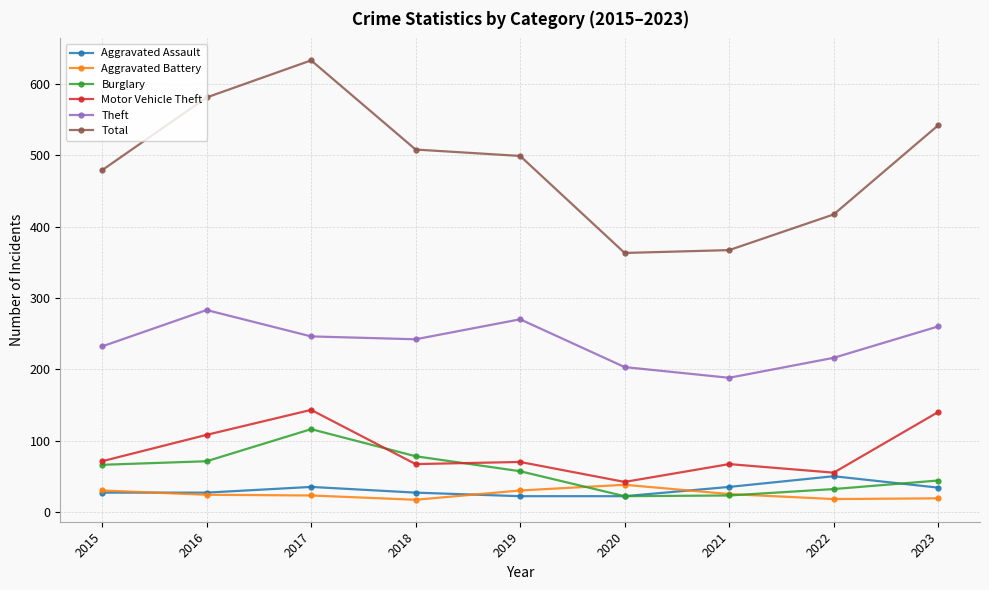

Which category has the highest value across all series?

2017